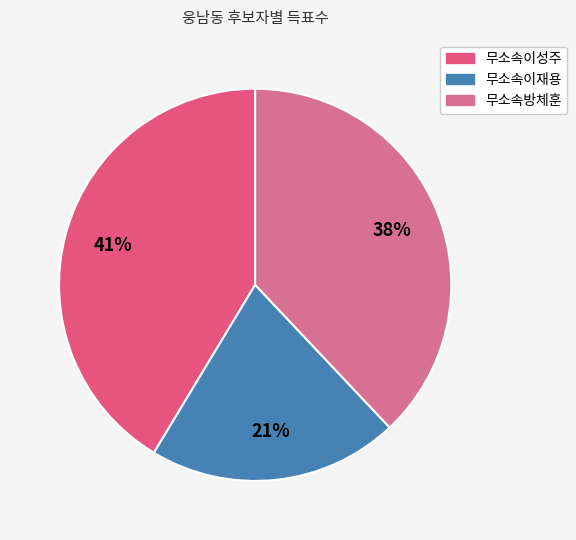

Count the number of slices in the pie.

3